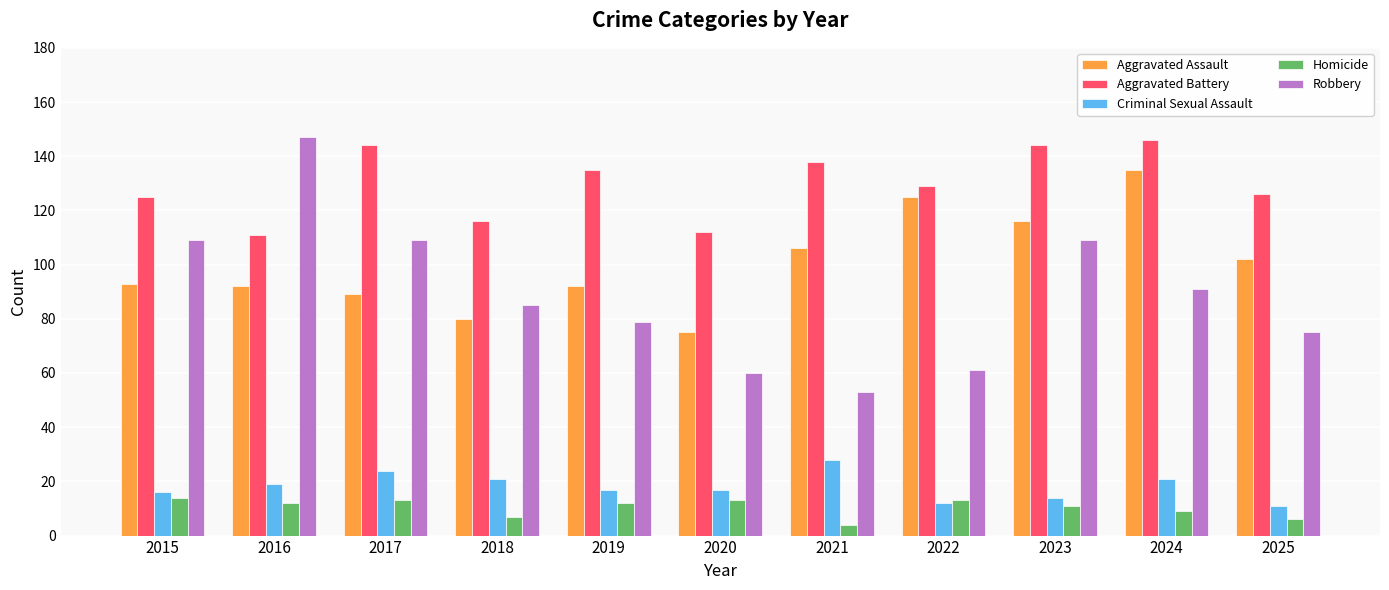

Rank the series at 2024 from lowest to highest value.

Homicide, Criminal Sexual Assault, Robbery, Aggravated Assault, Aggravated Battery